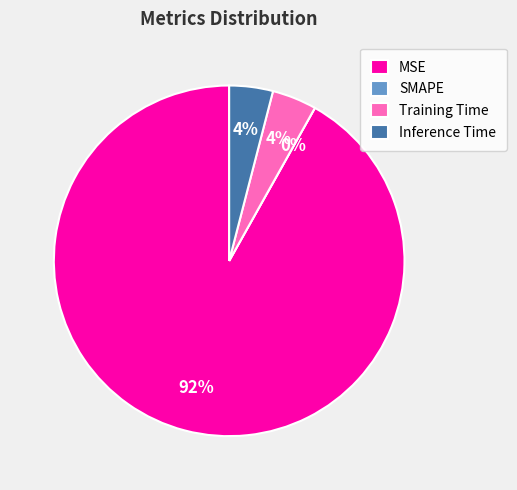

To the nearest percent, what percentage of the pie is Training Time?

4%